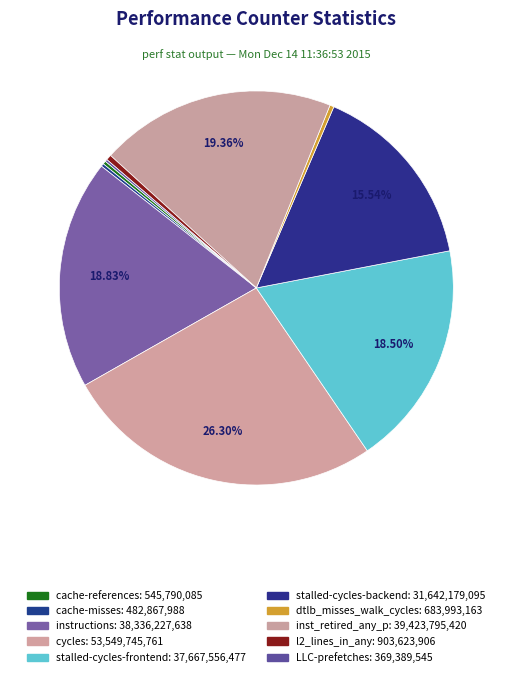

Is there any slice that represents more than half of the pie?

No